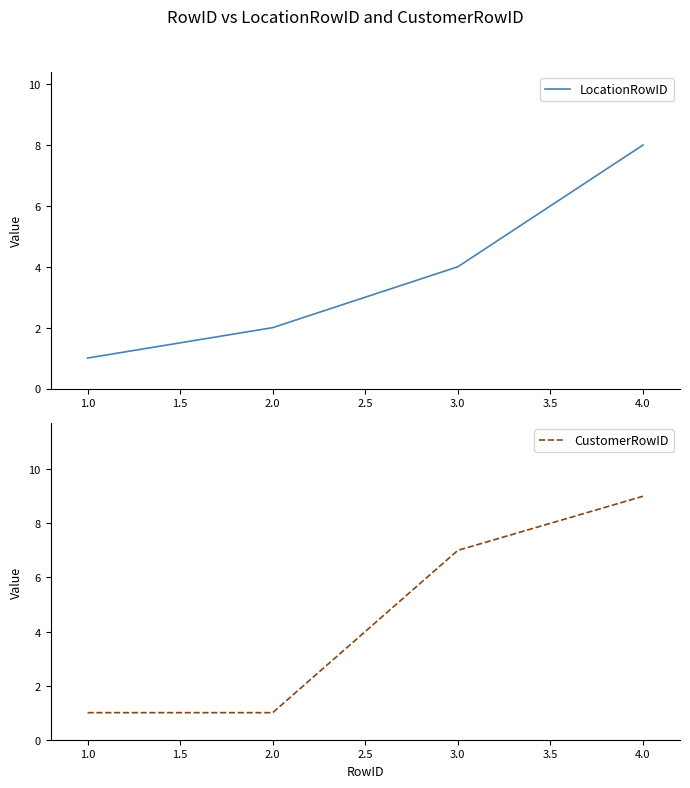

Where is CustomerRowID nearest to the value 5?

3.0